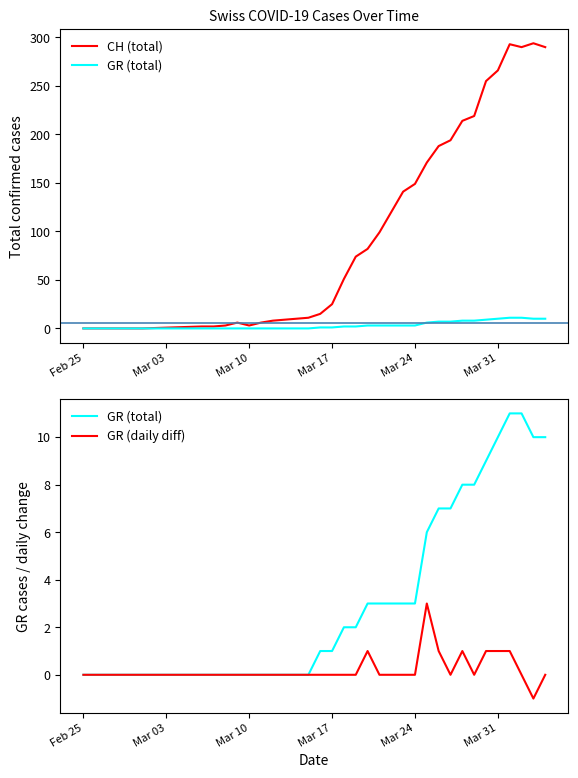

How many values in CH (total) are above zero?

29